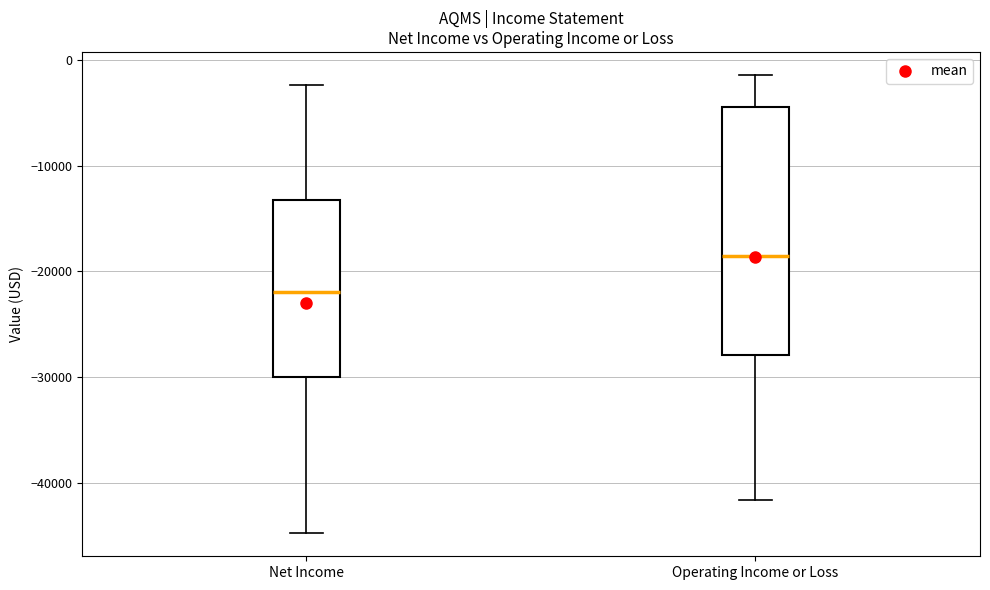

Reading left to right, read every box against the y-axis: the position of its median line, the range the box covers, and the ends of its whiskers. The values are not printed on the chart, so give them approximately, as read against the axis.

Net Income: median -22000, box -30000 to -13000, whiskers -45000 to -2000
Operating Income or Loss: median -19000, box -28000 to -4000, whiskers -42000 to -1000